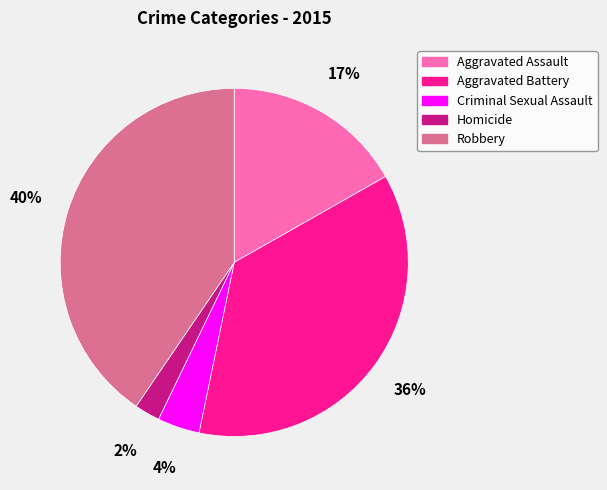

Do Aggravated Battery and Aggravated Assault together represent more than half of the pie?

Yes